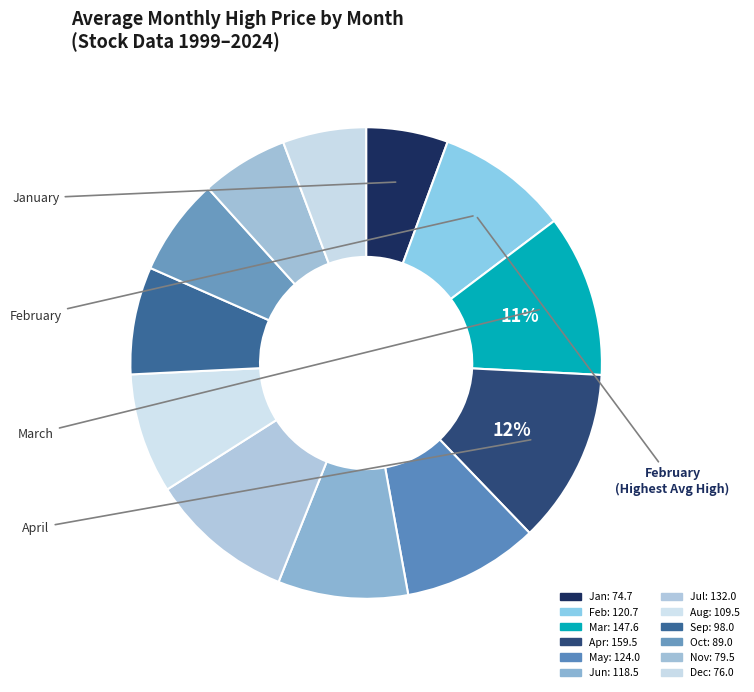

How many slices are in this pie chart?

12